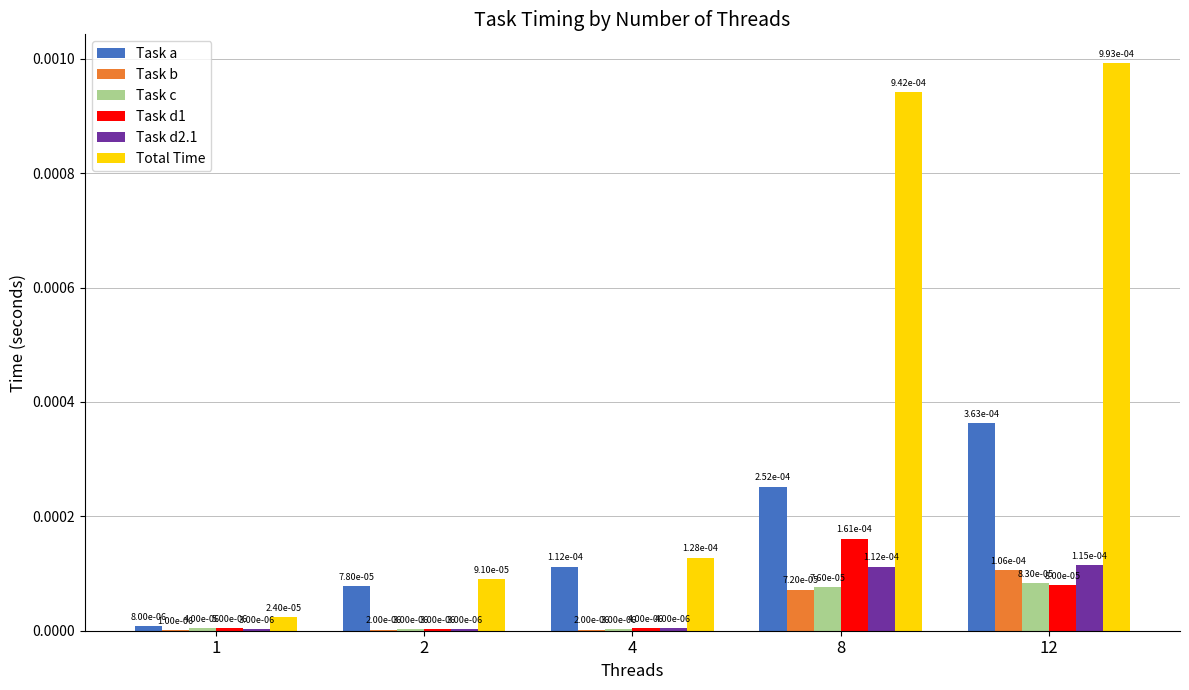

At which category is the sum across all series the highest?

12